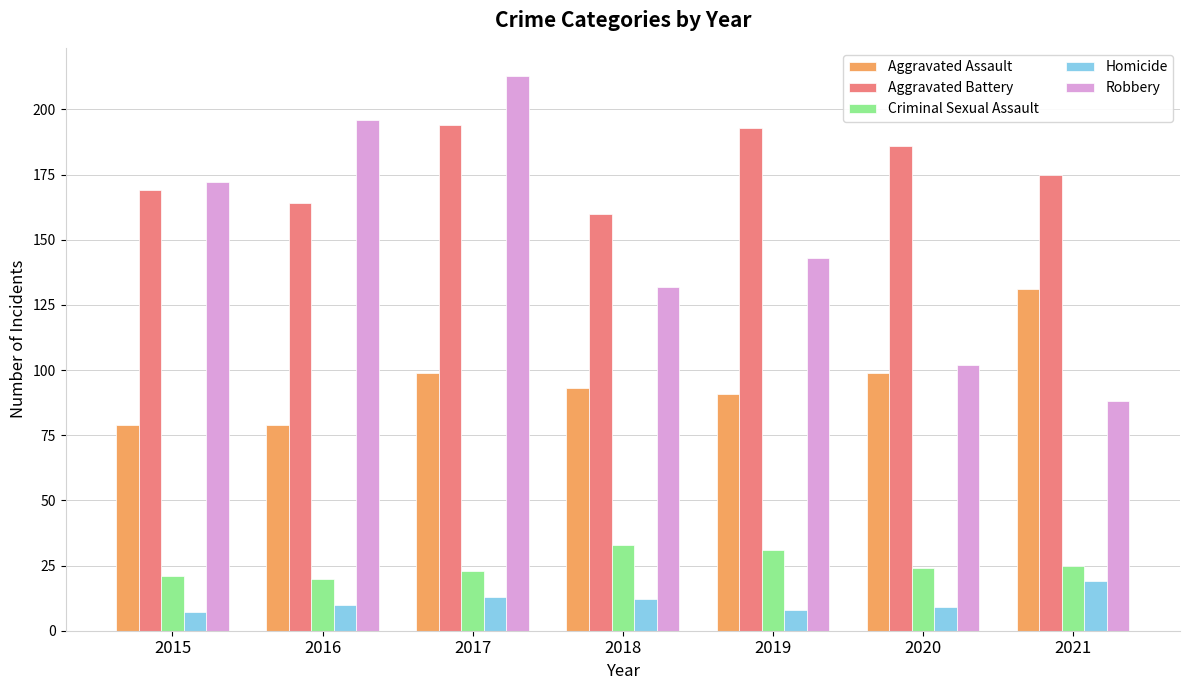

How many bars are there in each group?

5